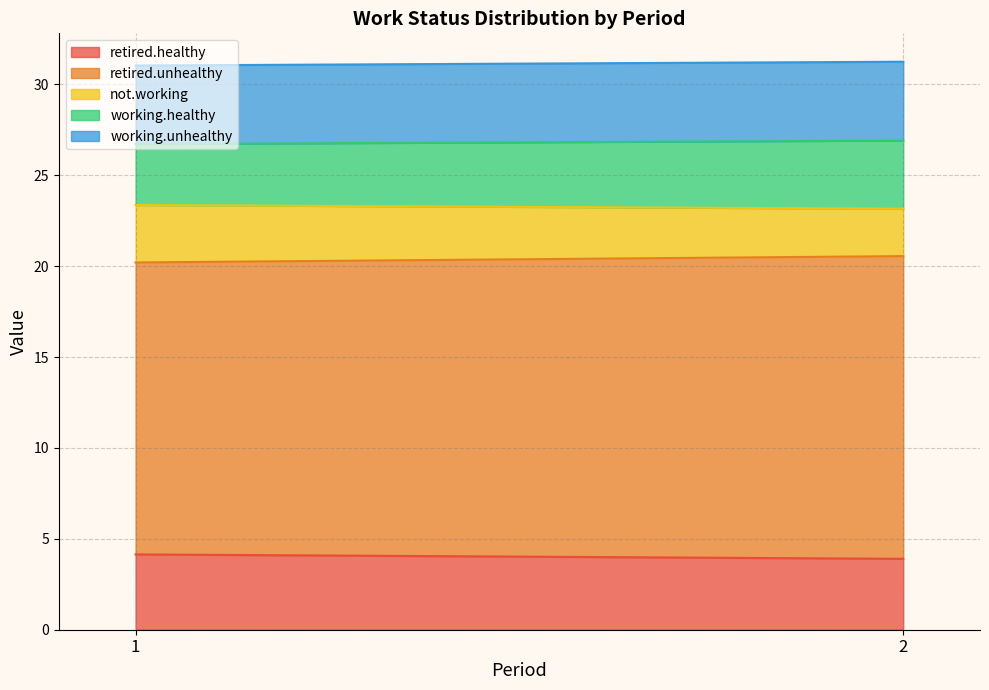

What is the minimum value for retired.healthy?

3.9